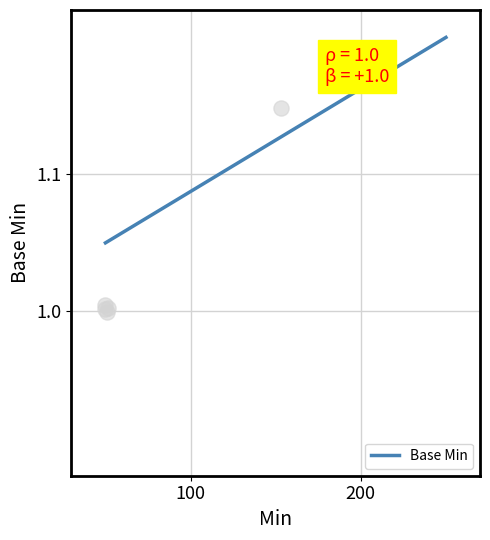

What is the change in value from 0 to 1?

+0.1